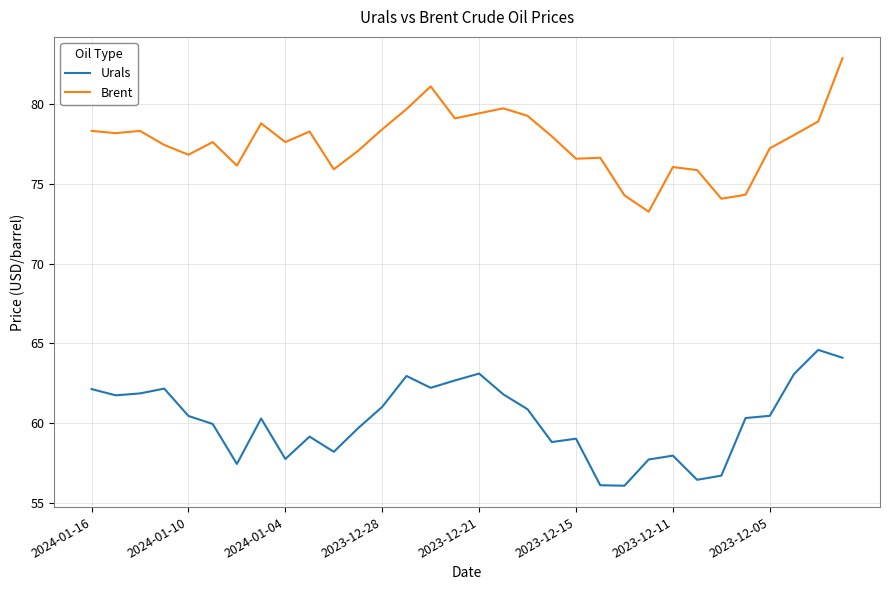

True or false: Urals and Brent intersect in this chart.

False